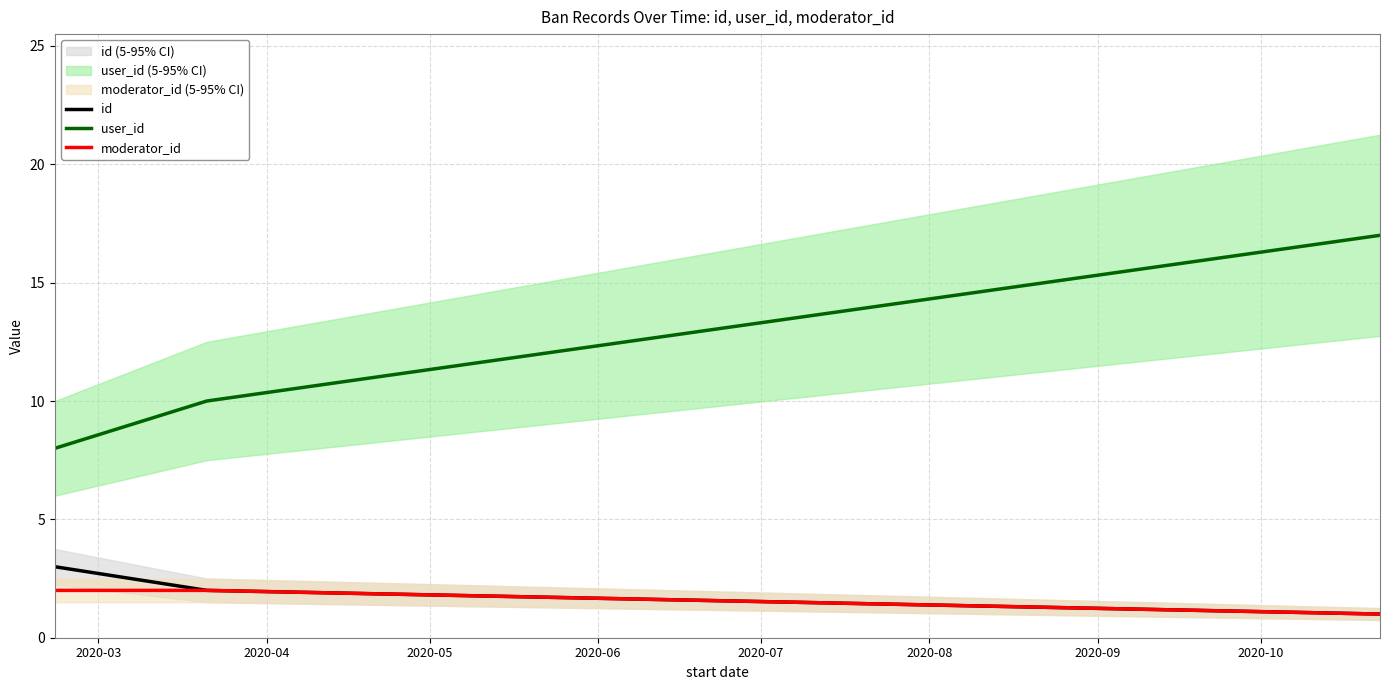

What is the highest value of the user_id series?

17